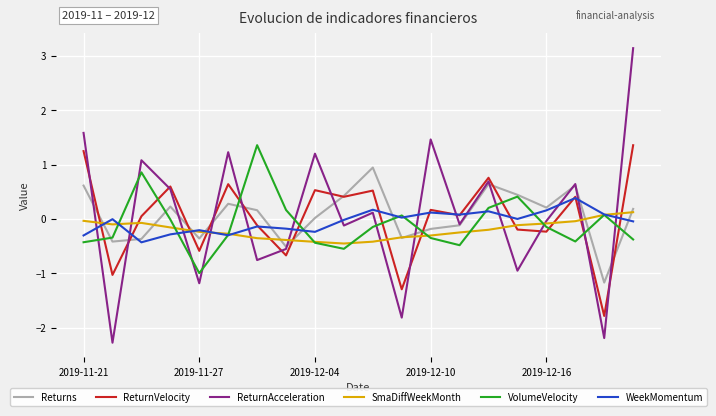

What is the highest value of the Returns series?

0.9